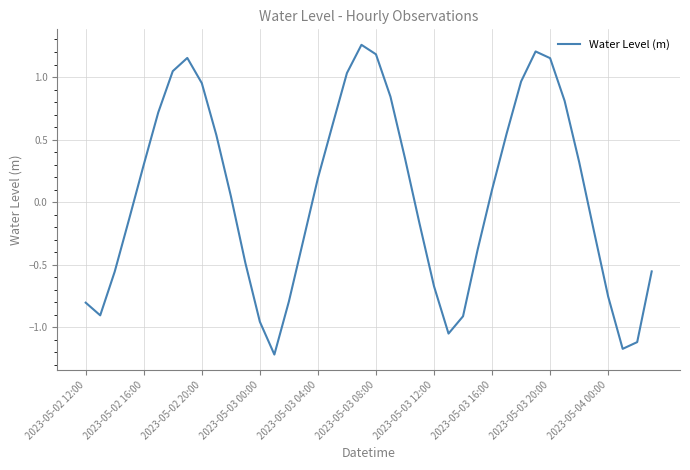

What is the difference between the maximum and minimum values?

2.5